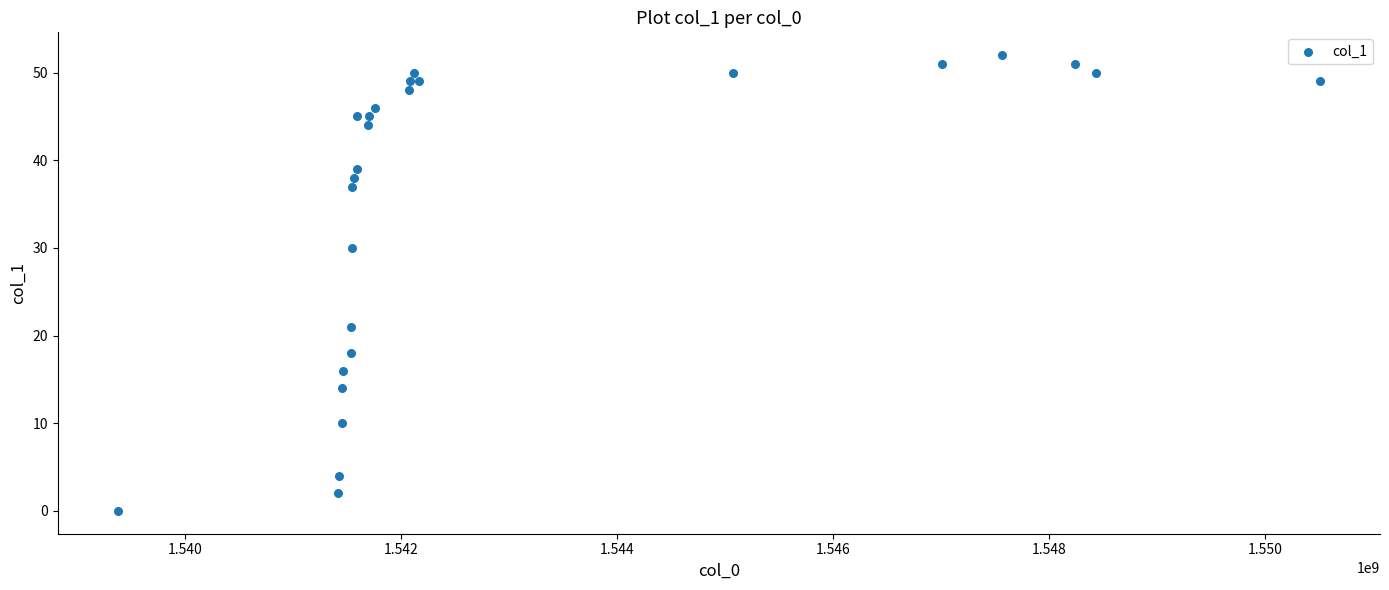

What Y value in the scatter plot is closest to 26?

30